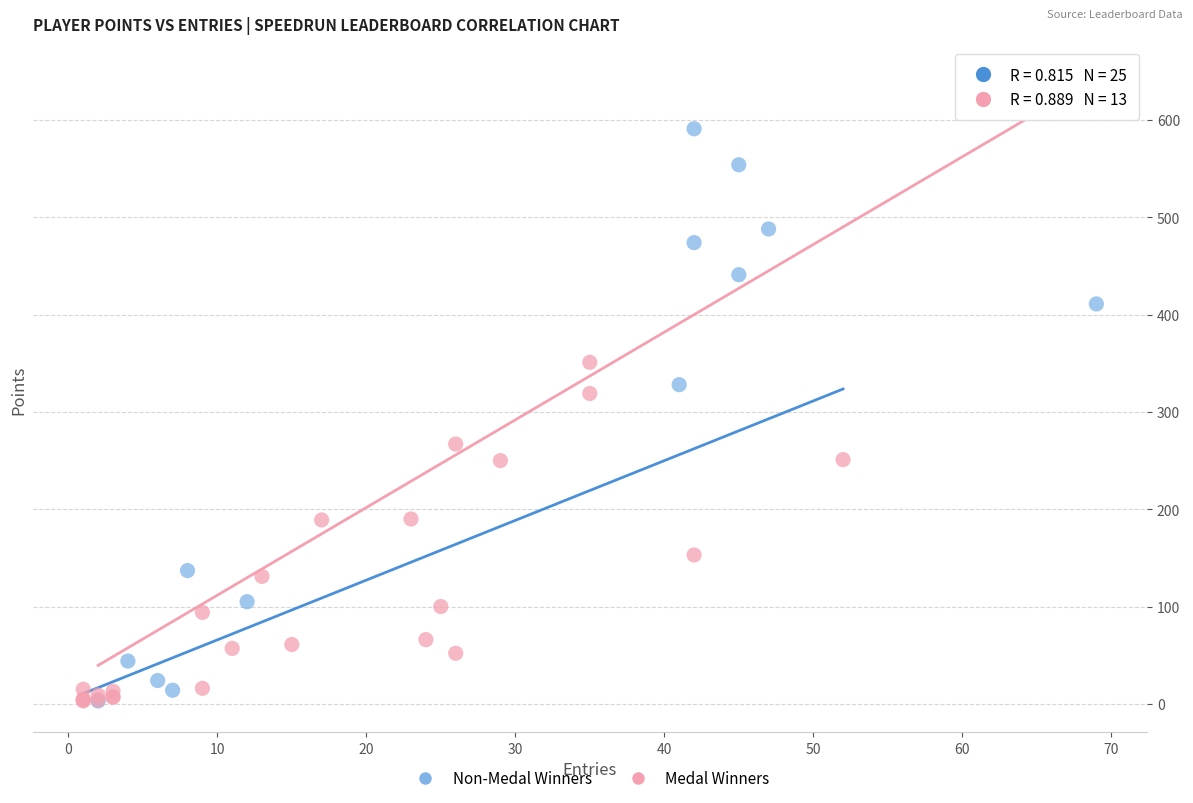

Which series reaches the maximum Y coordinate?

Medal Winners